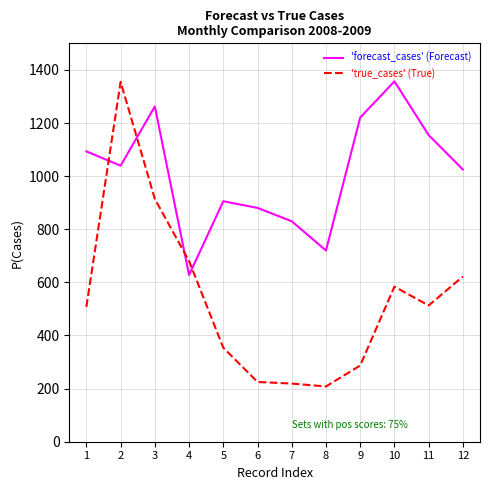

What is the difference between the second highest and minimum values in the 'forecast_cases' (Forecast) series?

634.9